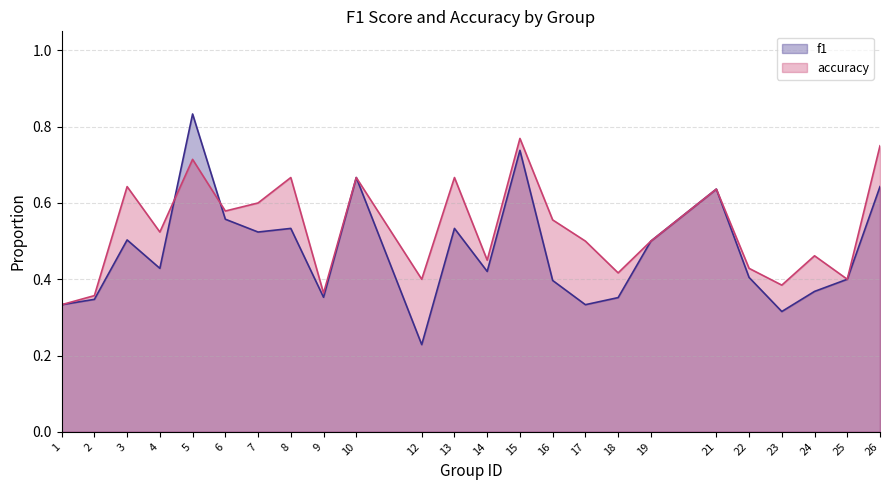

What is the total value across all series at 21?

1.3